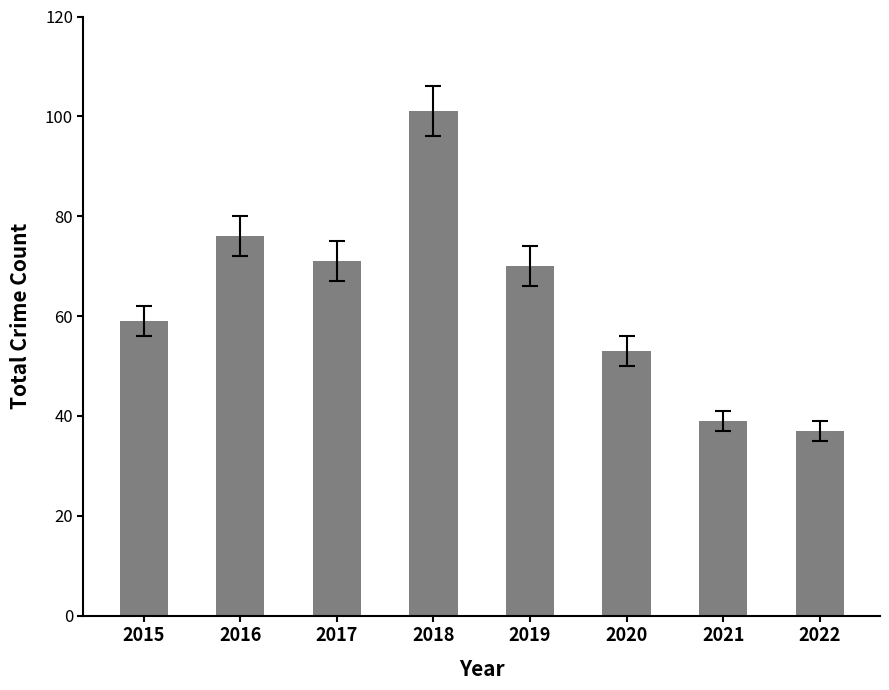

Reading left to right, list all the values displayed in this chart.

59	76	71	101	70	53	39	37